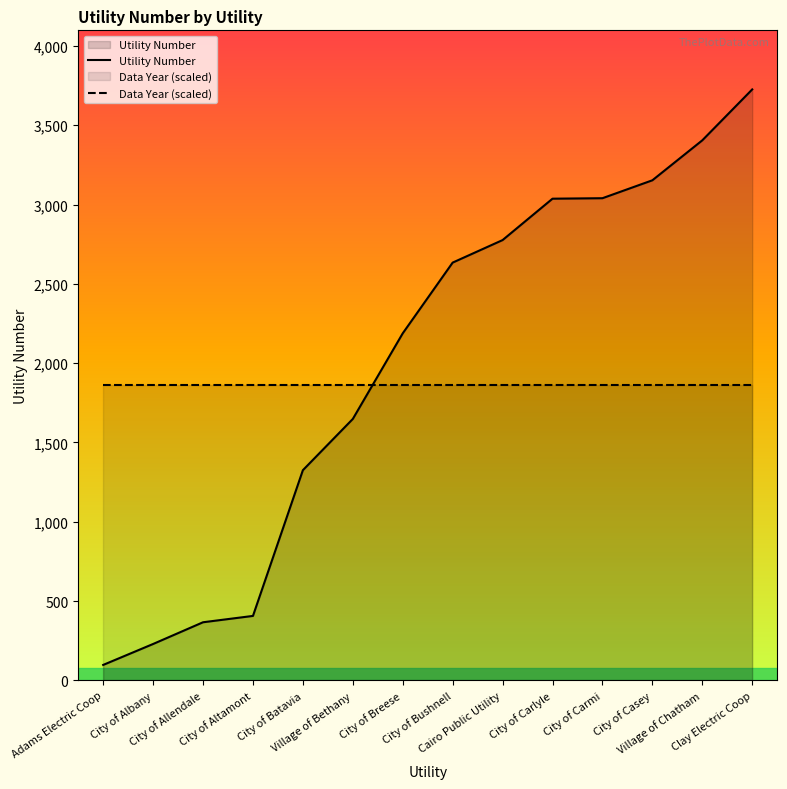

How many lines are shown in the chart?

2